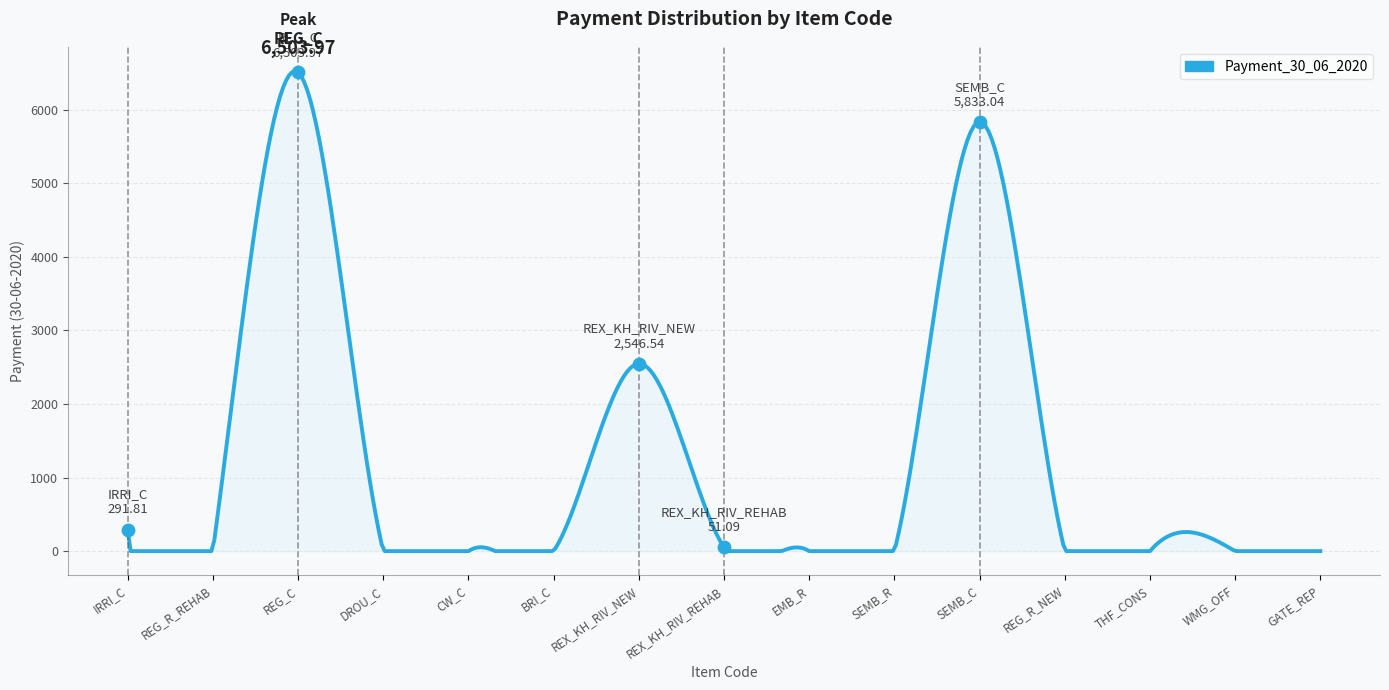

Between GATE_REP and IRRI_C, which is larger?

IRRI_C